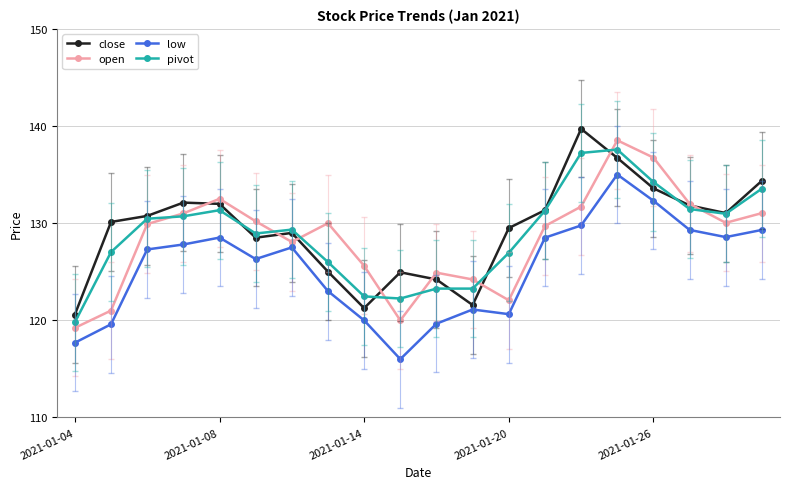

What are all the series names shown in the legend?

close, open, low, pivot